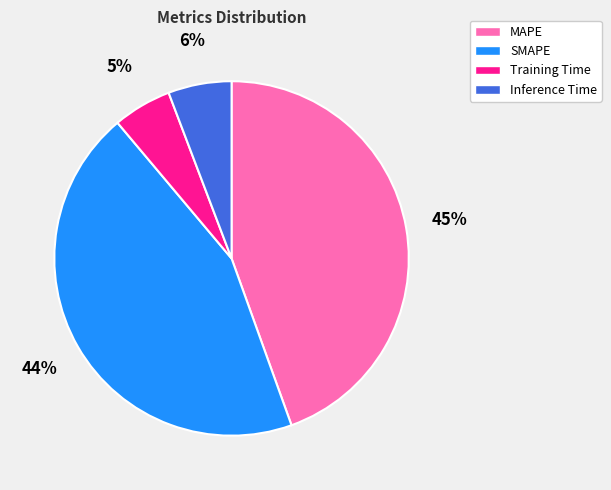

Do SMAPE and Training Time together represent more than half of the pie?

No